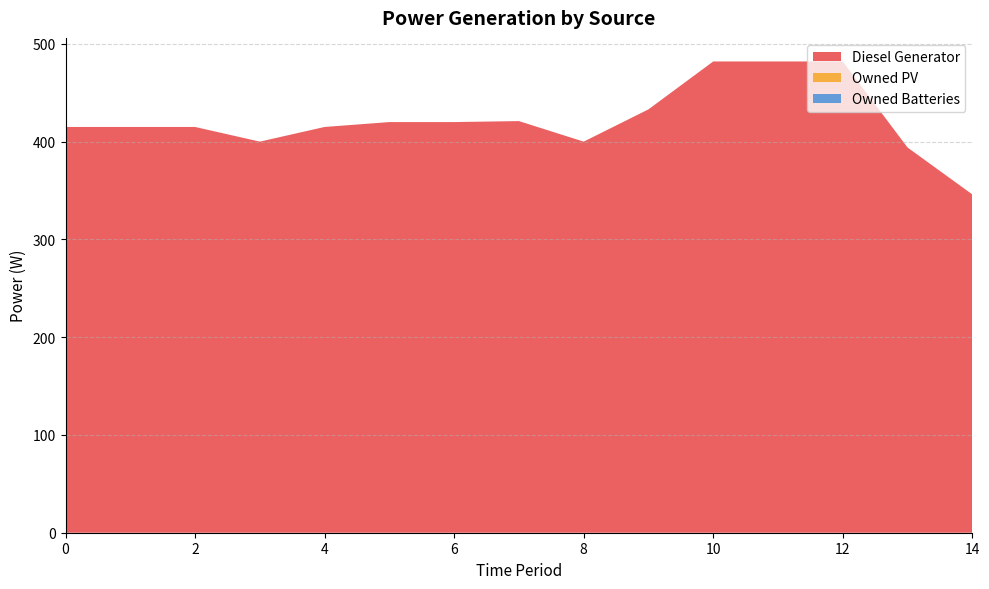

Reading right to left, transcribe all the data shown in this chart.

Diesel Generator: 14=346	13=394	12=482	11=482	10=482	9=433	8=400	7=421	6=420	5=420	4=415	3=400	2=415	1=415	0=415
Owned PV: 14=0	13=0	12=0	11=0	10=0	9=0	8=0	7=0	6=0	5=0	4=0	3=0	2=0	1=0	0=0
Owned Batteries: 14=0	13=0	12=0	11=0	10=0	9=0	8=0	7=0	6=0	5=0	4=0	3=0	2=0	1=0	0=0